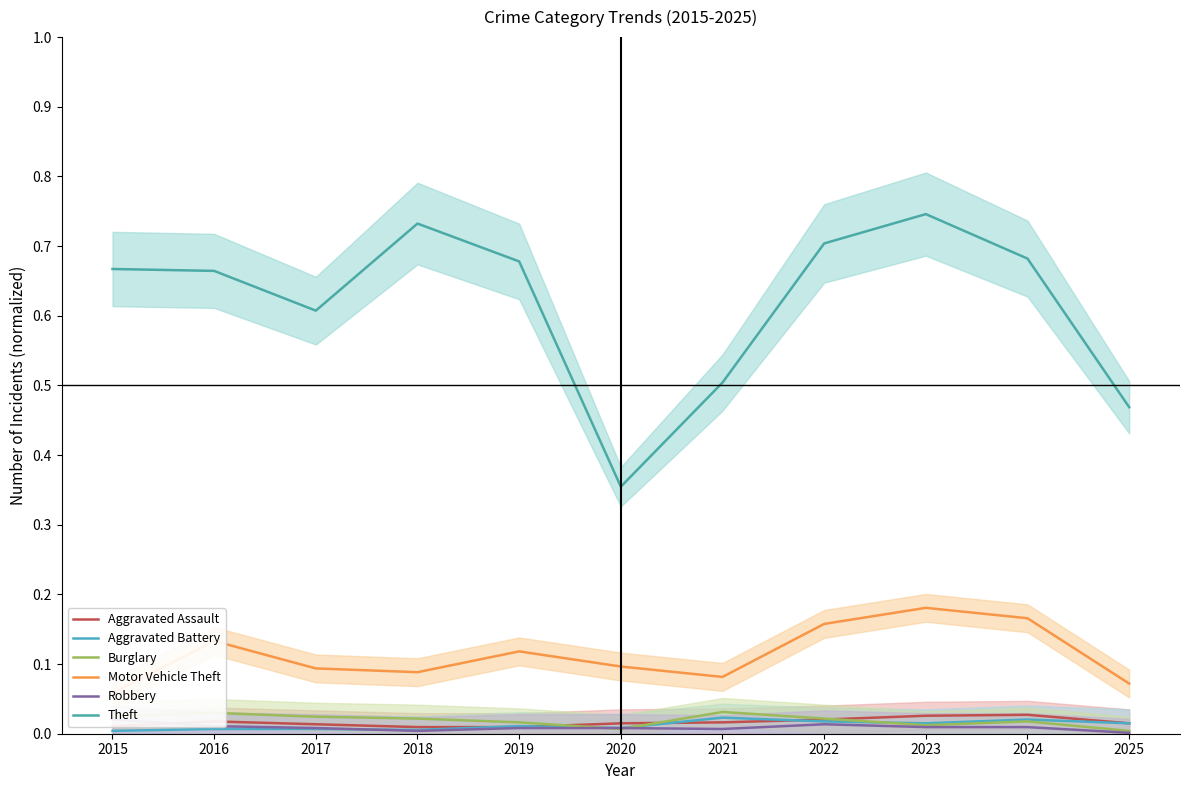

Where do Aggravated Assault and Robbery first cross each other?

2015 and 2016